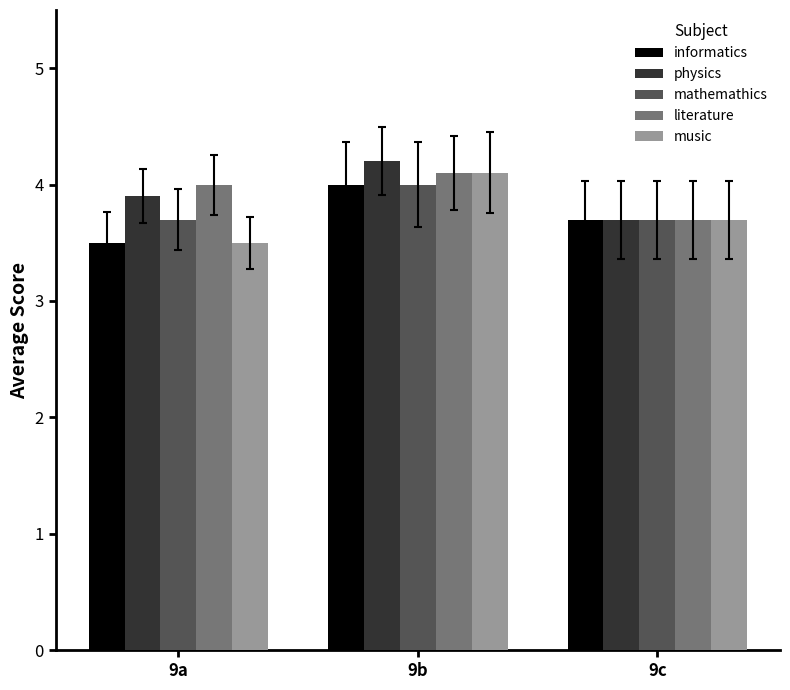

What is the sum of the mathemathics values at 9a and 9c?

7.4